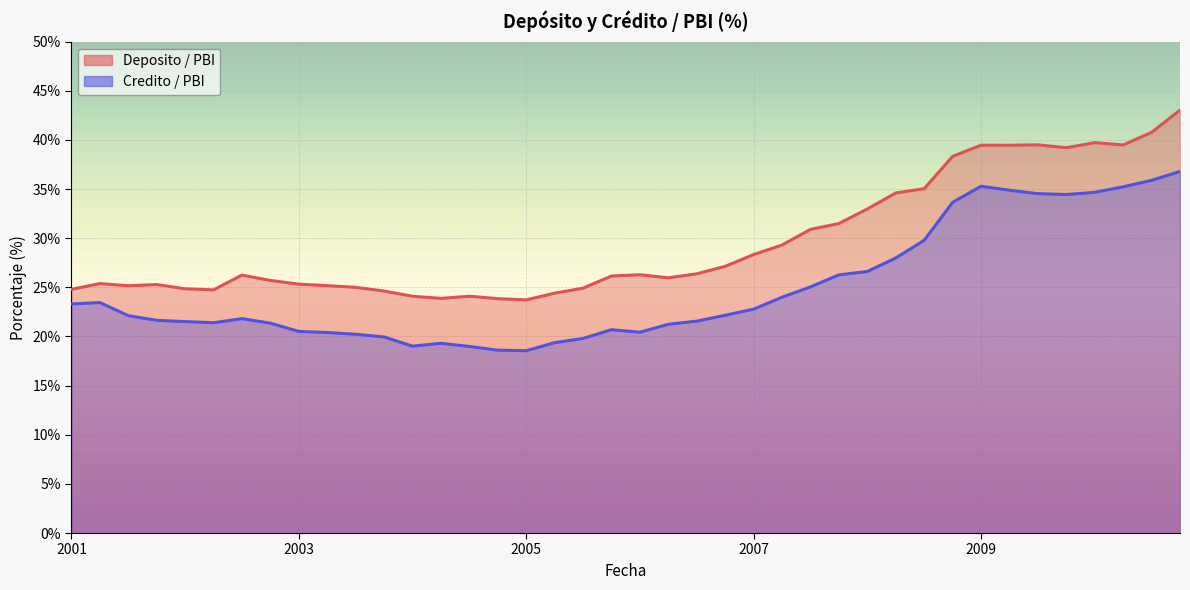

Where is Deposito / PBI nearest to the value 33?

2008-03-31